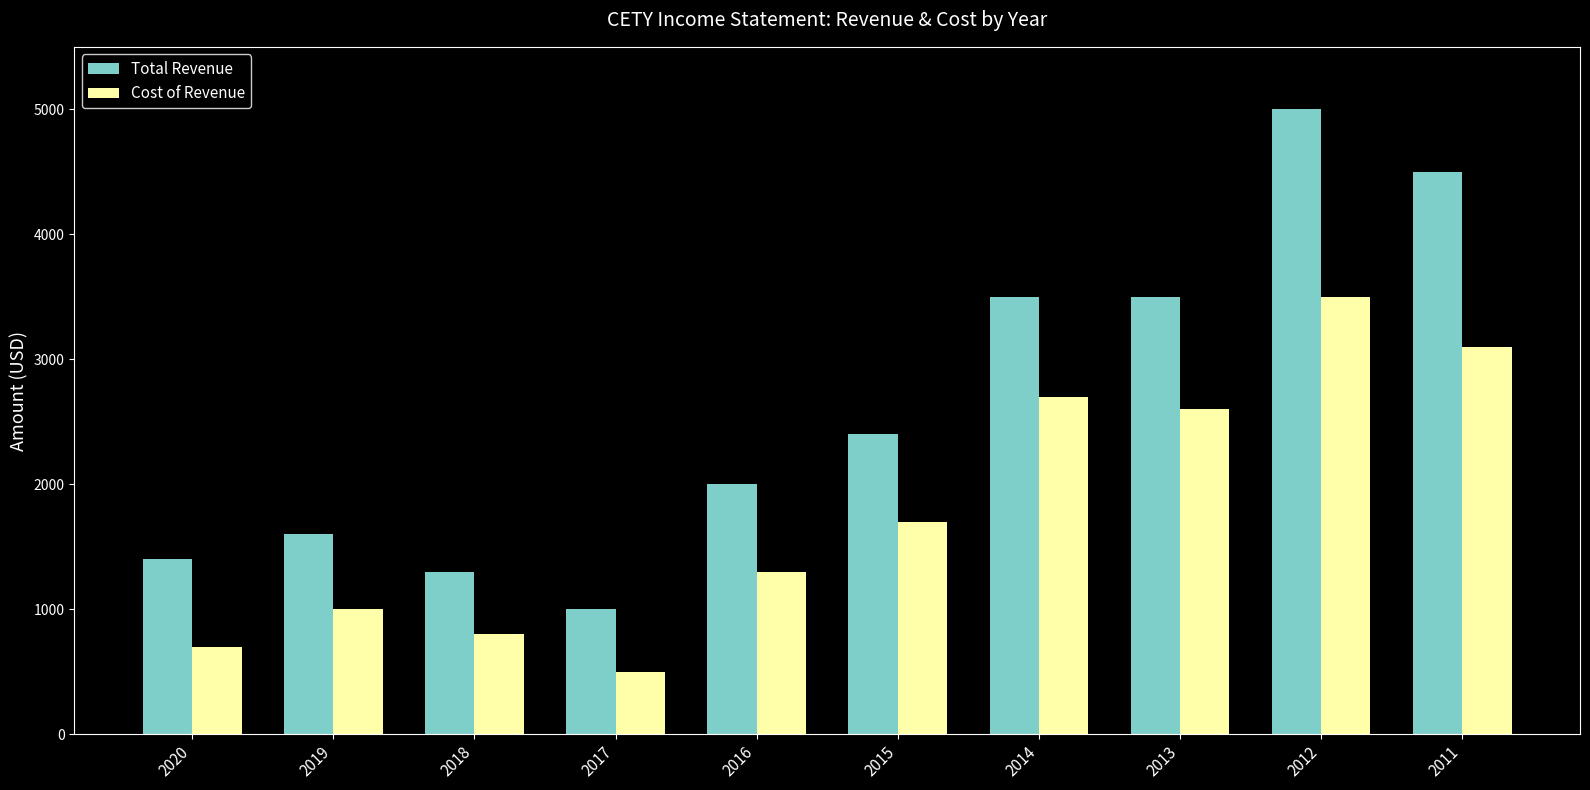

What is the average value of the Total Revenue series?

2620